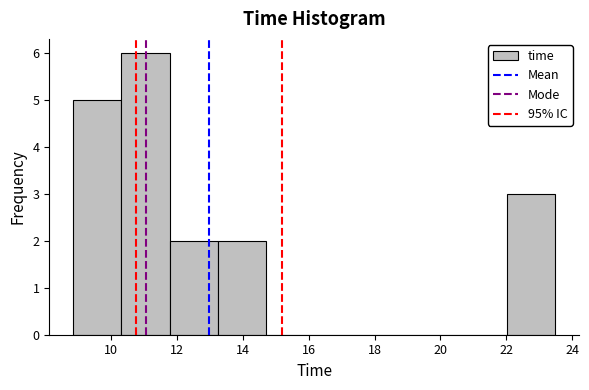

Reading left to right, list every bar in this chart as the range it spans on the x-axis followed by its height. Neither the bar edges nor the heights are printed on the chart, so give them approximately, as read against the axes.

8.8 to 10.4: 5
10.4 to 11.8: 6
11.8 to 13.2: 2
13.2 to 14.6: 2
14.6 to 16.2: 0
16.2 to 17.6: 0
17.6 to 19.0: 0
19.0 to 20.6: 0
20.6 to 22.0: 0
22.0 to 23.4: 3